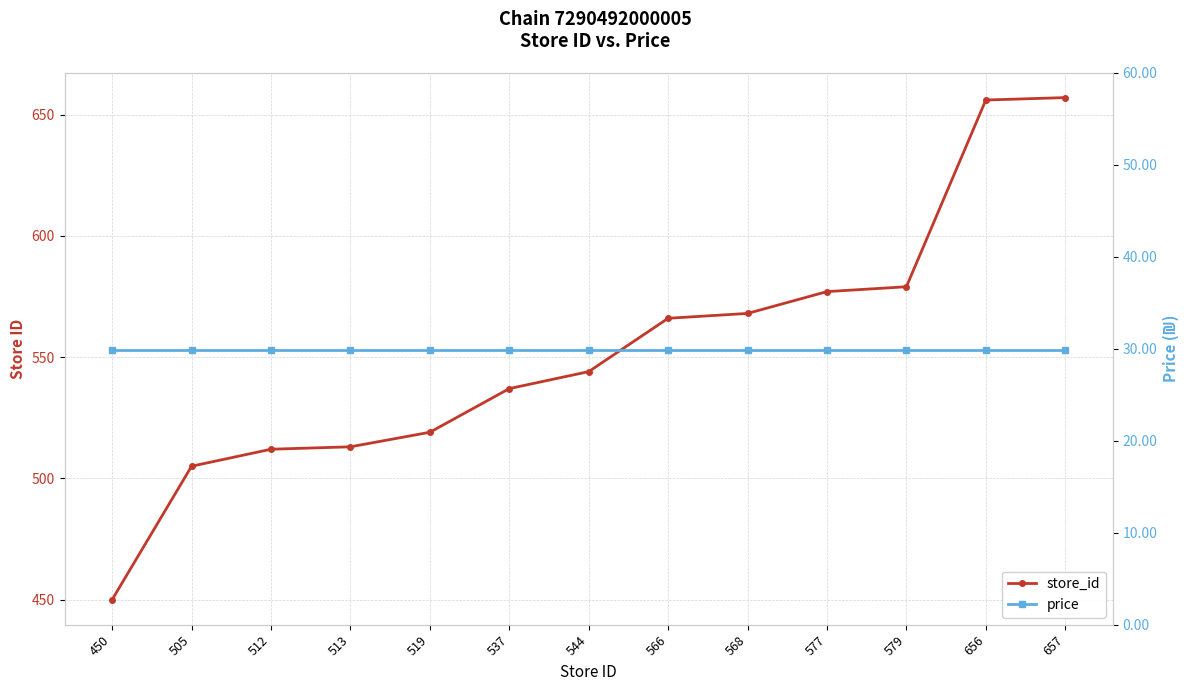

Read the price value at 579.

29.9